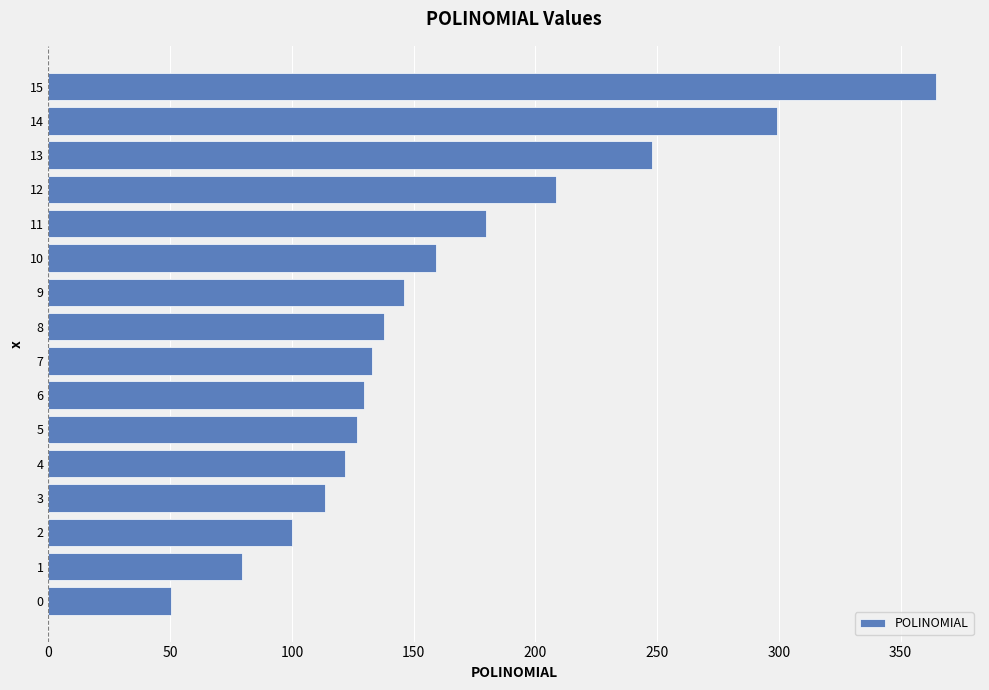

Between 8 and 3, which is larger?

8